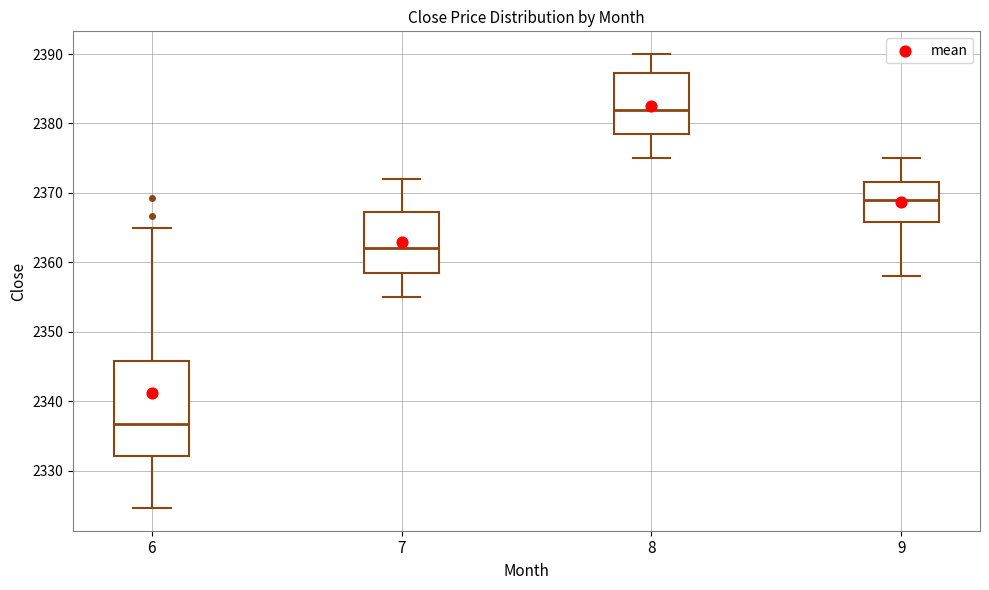

Which box is the tallest, from its lower edge to its upper edge?

6